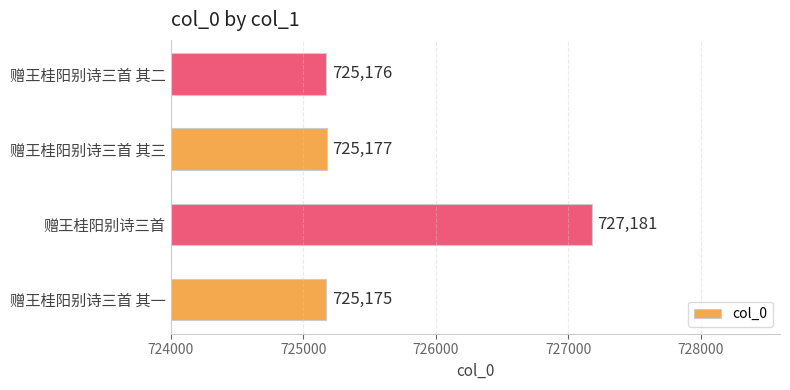

Which category has the highest value across all series?

赠王桂阳别诗三首